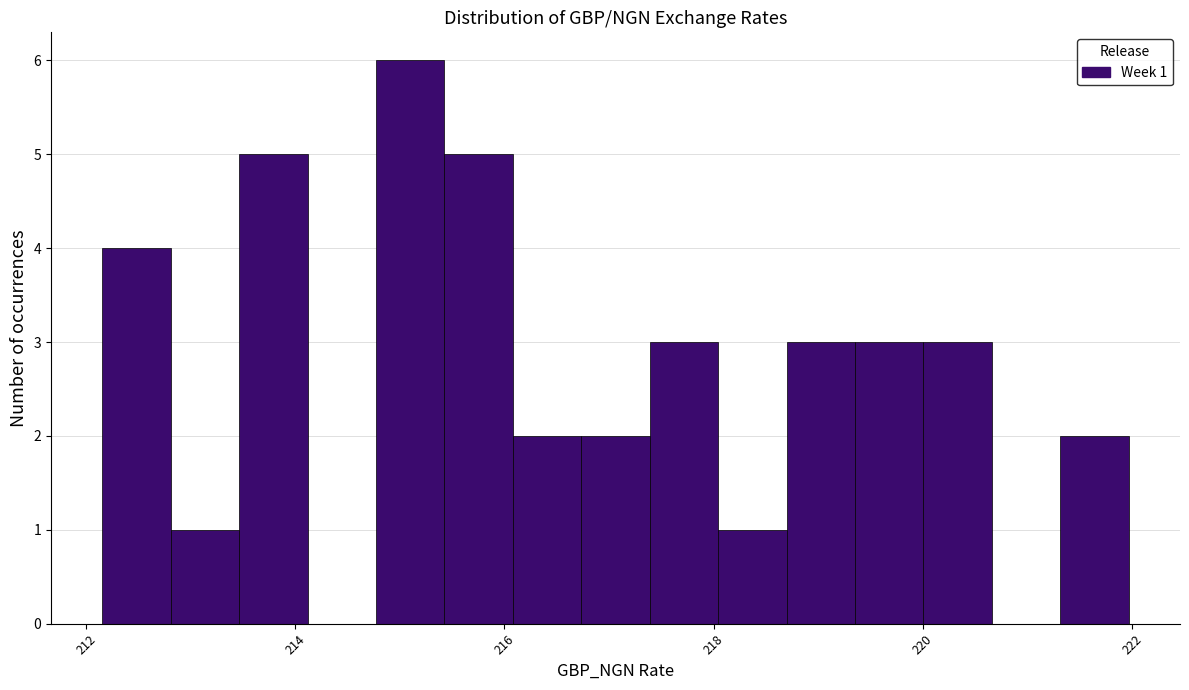

Read against the x-axis, roughly where is the centre of the tallest bar?

215.0